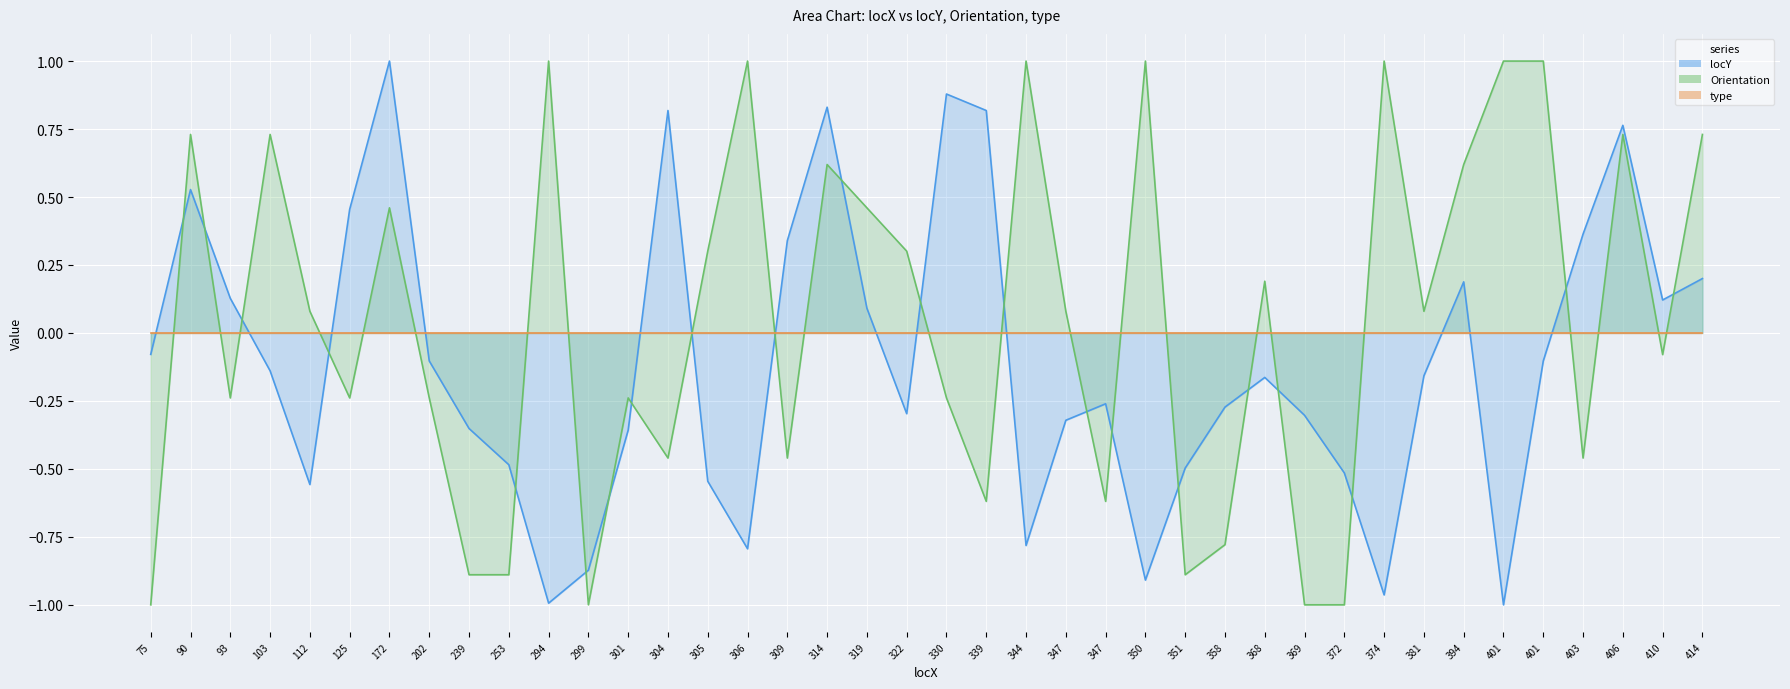

How many interior local peaks does the locY series have?

9